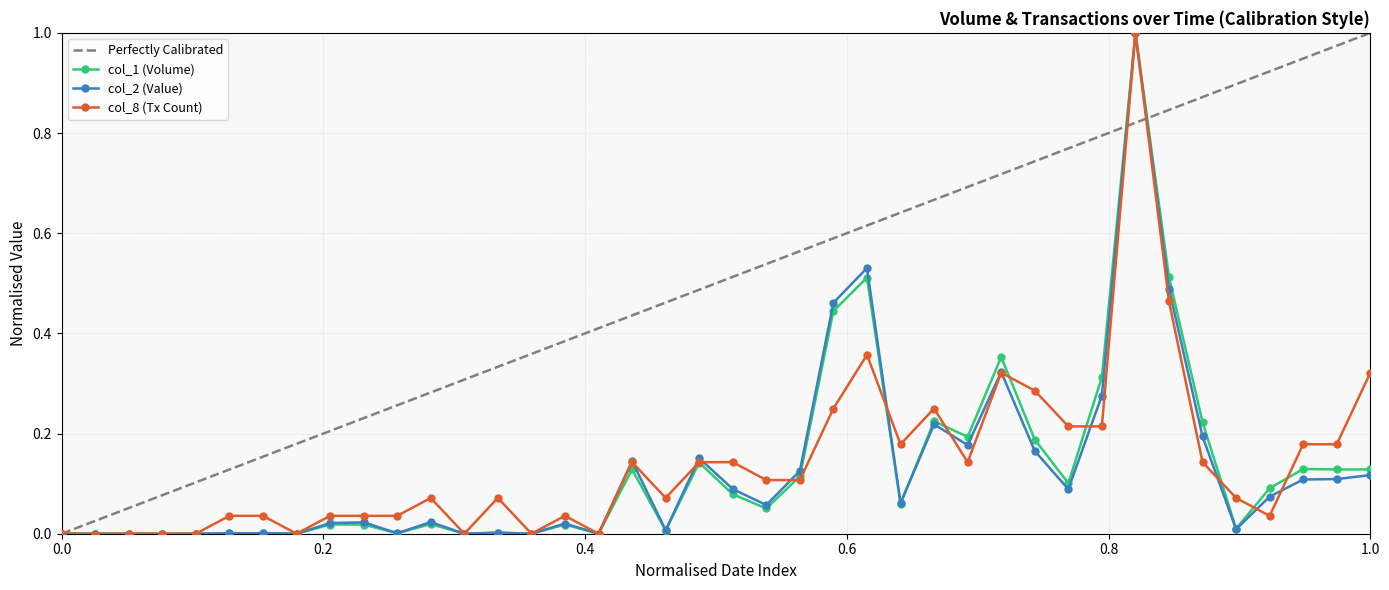

What are all the series names shown in the legend?

col_1, col_2, col_8